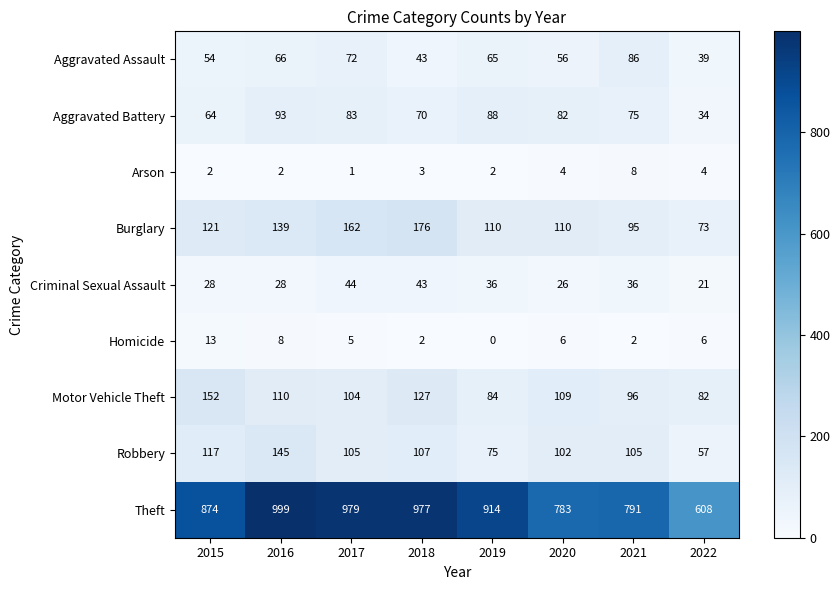

Rank the series at 2020 from lowest to highest value.

Arson, Homicide, Criminal Sexual Assault, Aggravated Assault, Aggravated Battery, Robbery, Motor Vehicle Theft, Burglary, Theft